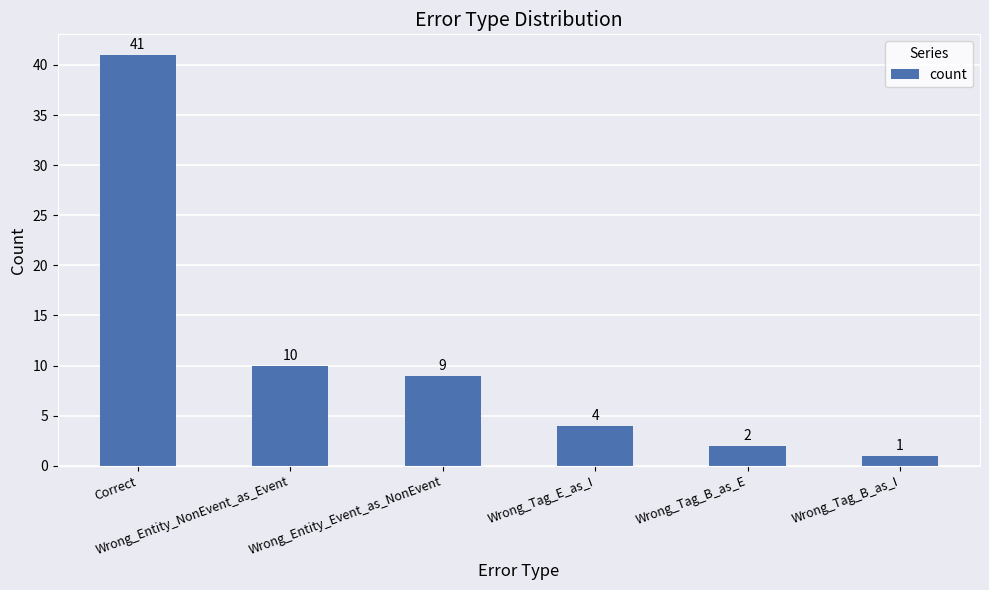

What value does the data have at Correct, to the nearest 10?

40